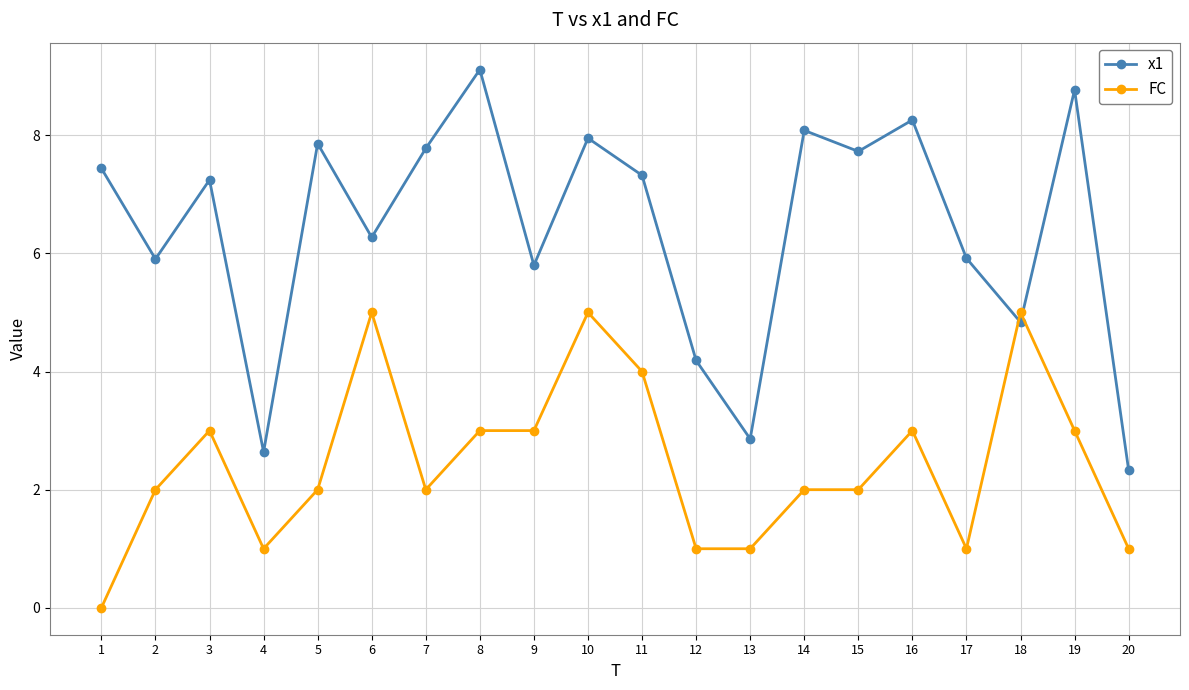

Which series changed the most between 3 and 19?

x1